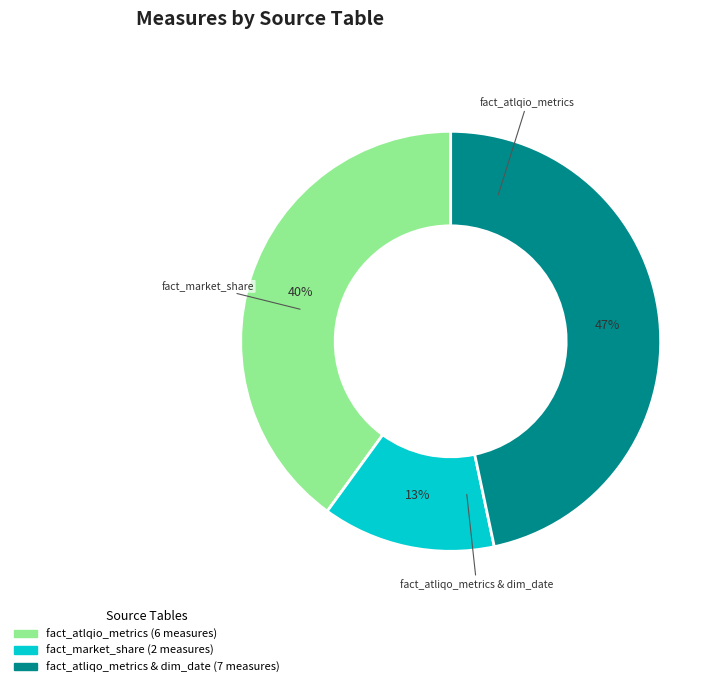

To the nearest percent, what is the average slice percentage?

33%